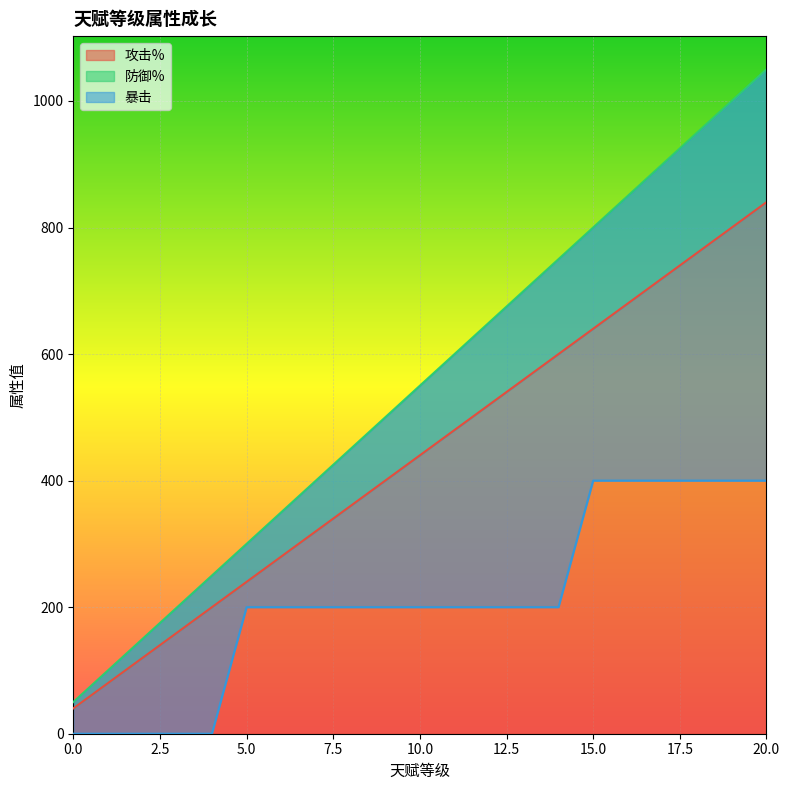

What is the total value across all series at 2?

270